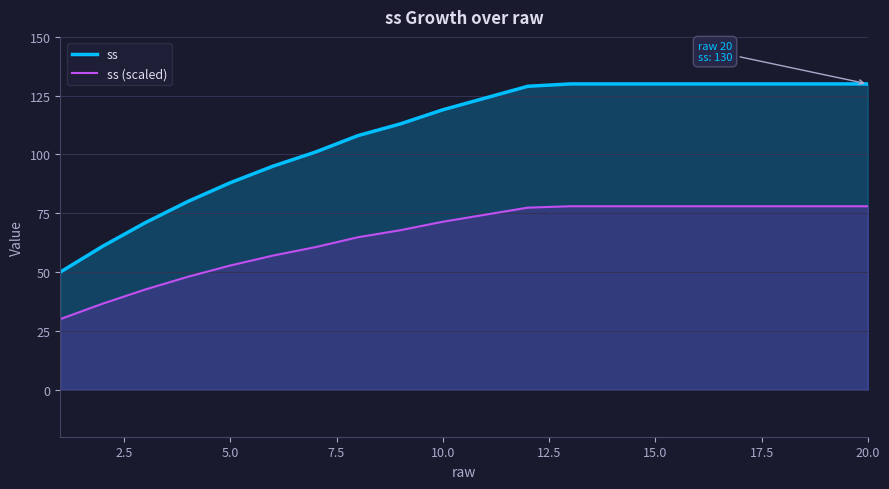

What are all the series names shown in the legend?

ss, ss (scaled)